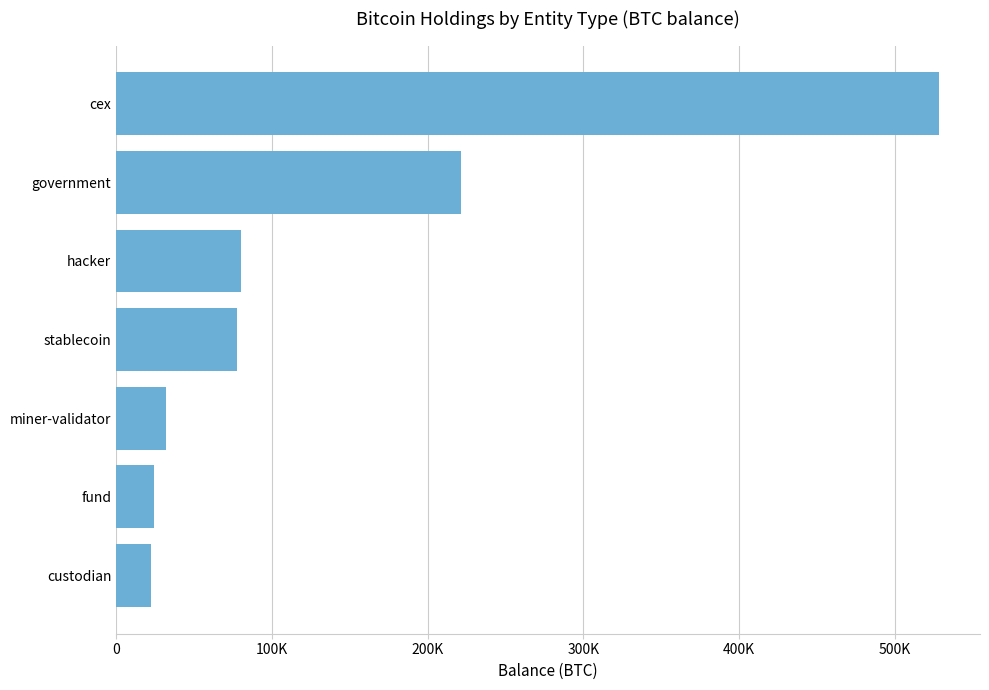

Does the chart contain any negative values?

No